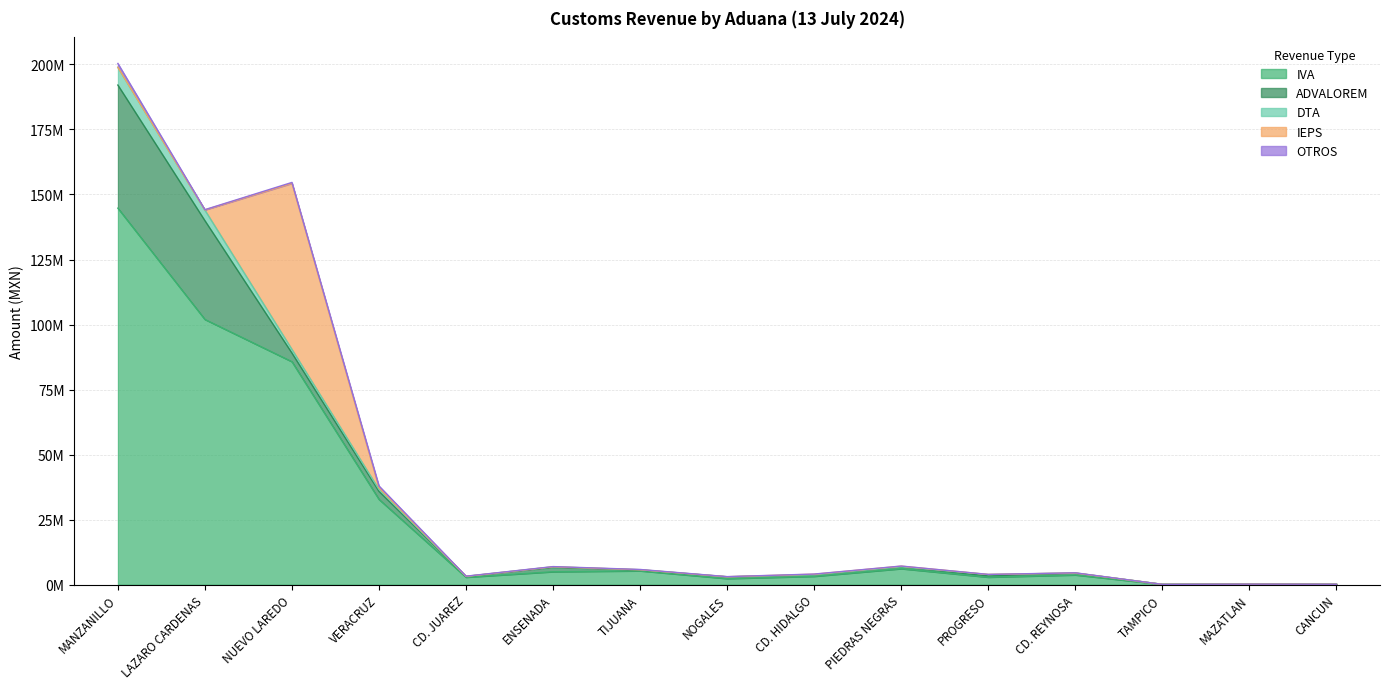

In OTROS, how many points are lower than both neighbors (excluding endpoints)?

5